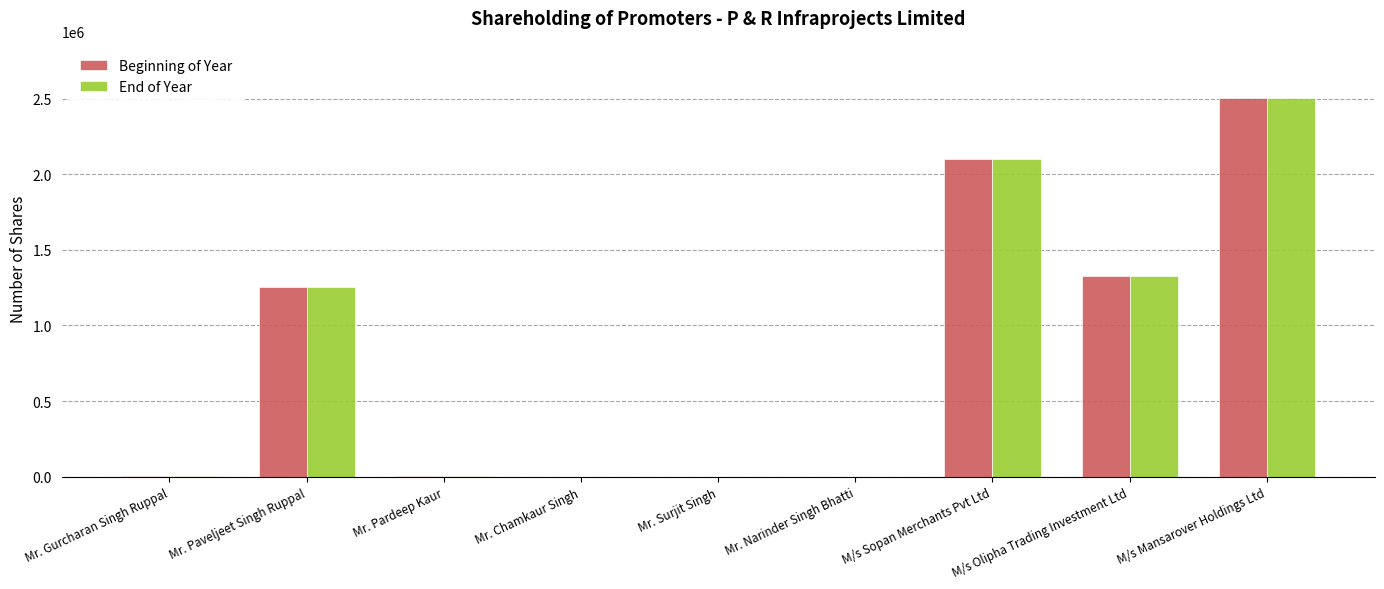

At which label does Beginning of Year reach its peak?

M/s Mansarover Holdings Ltd